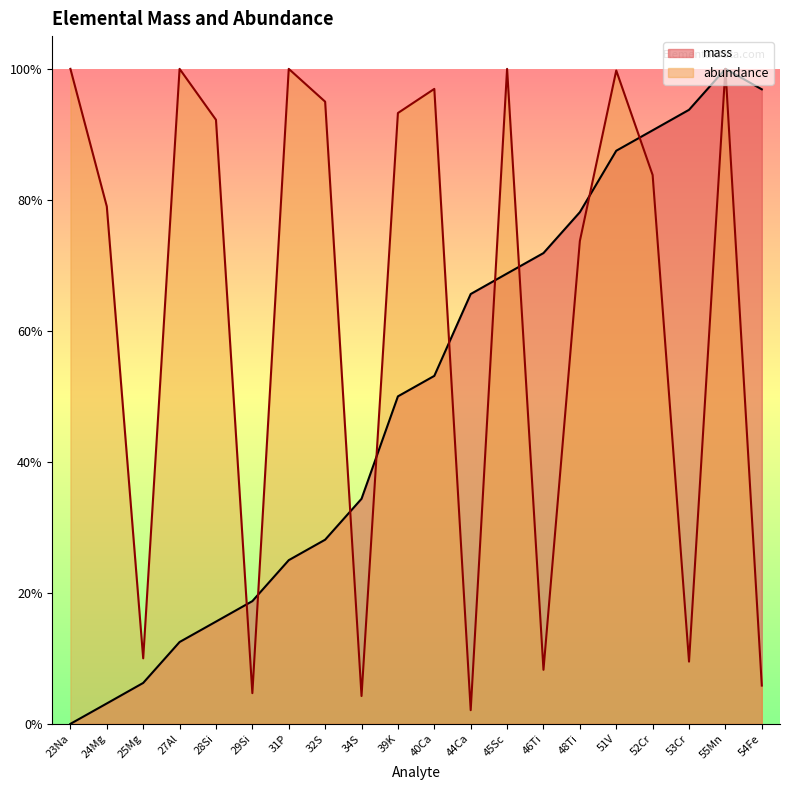

How many data points does each series have?

20